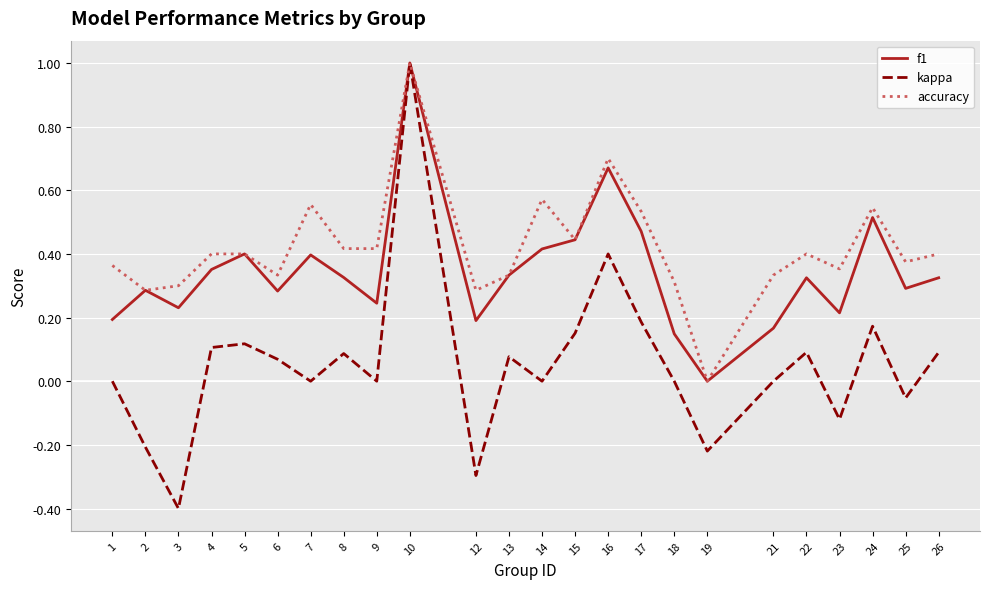

List the series in order of their overall mean, highest first.

accuracy, f1, kappa